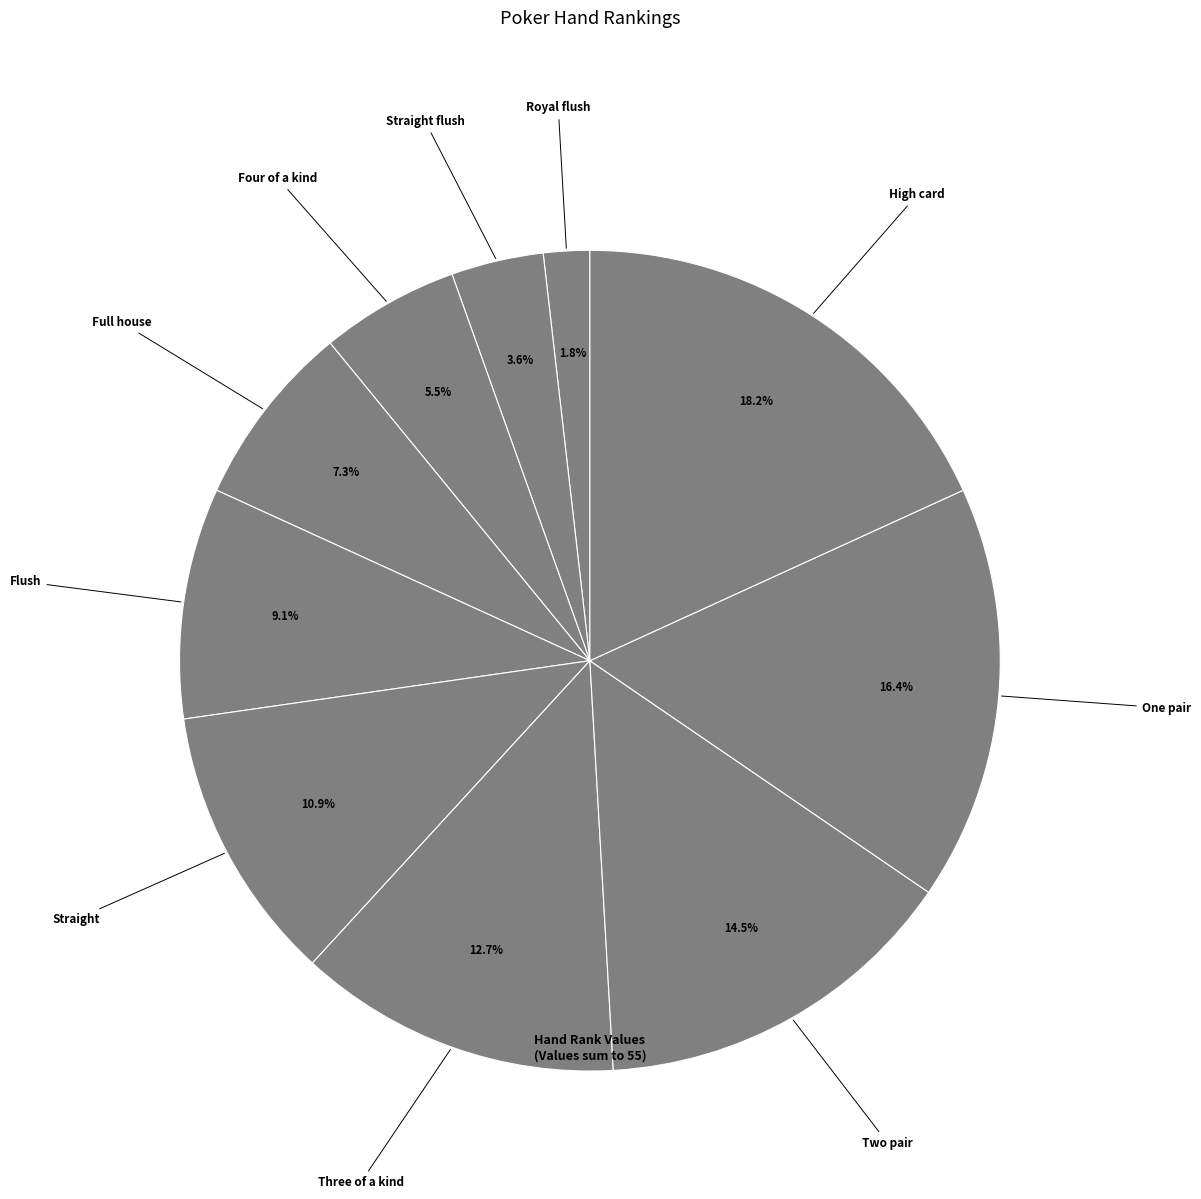

Count the number of slices in the pie.

10